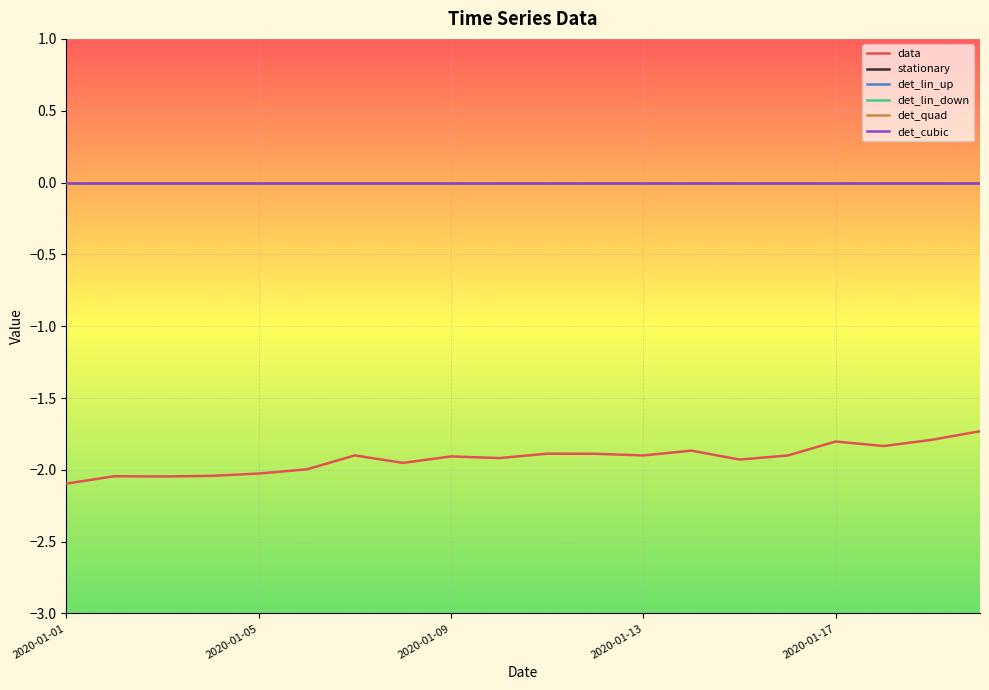

At which category is the sum across all series the highest?

19